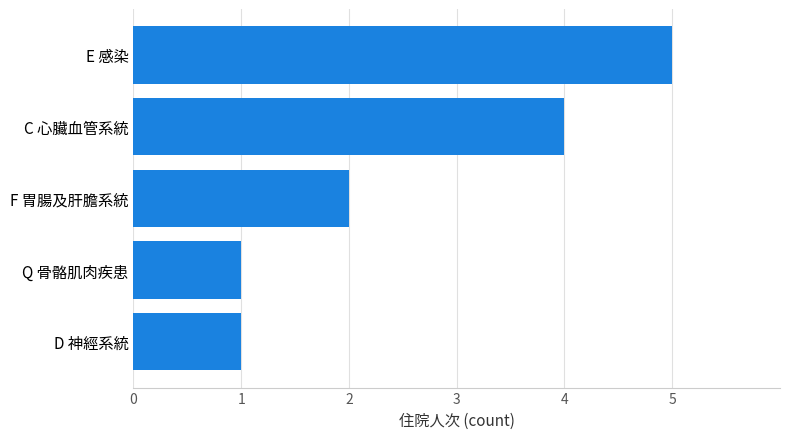

What is the maximum value shown in the chart?

5